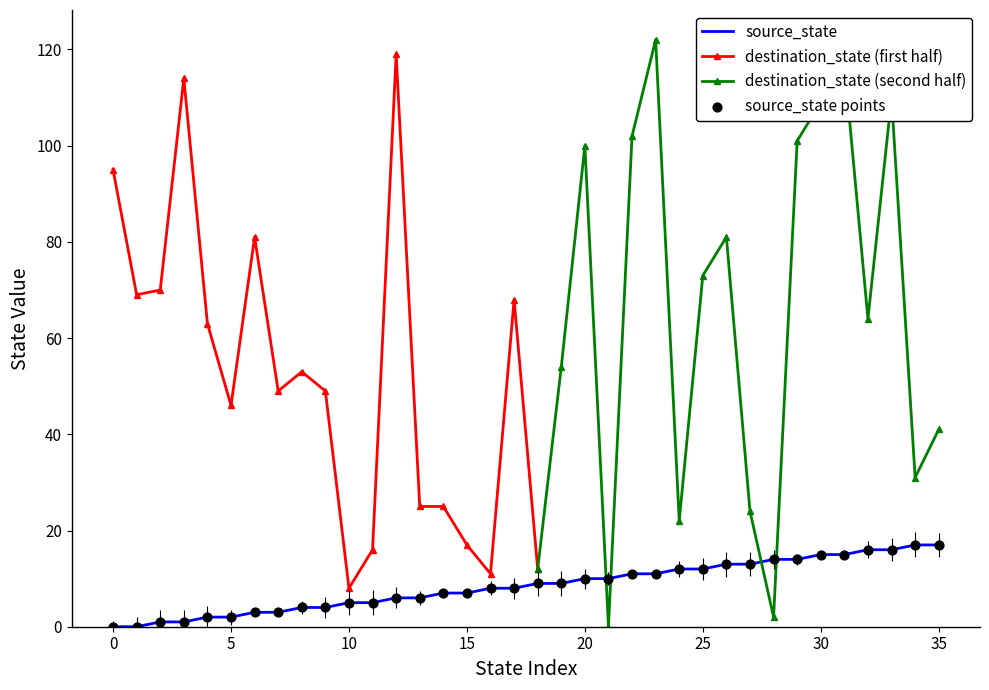

Approximately how many times larger is the value at 12 compared to 6?

2.0